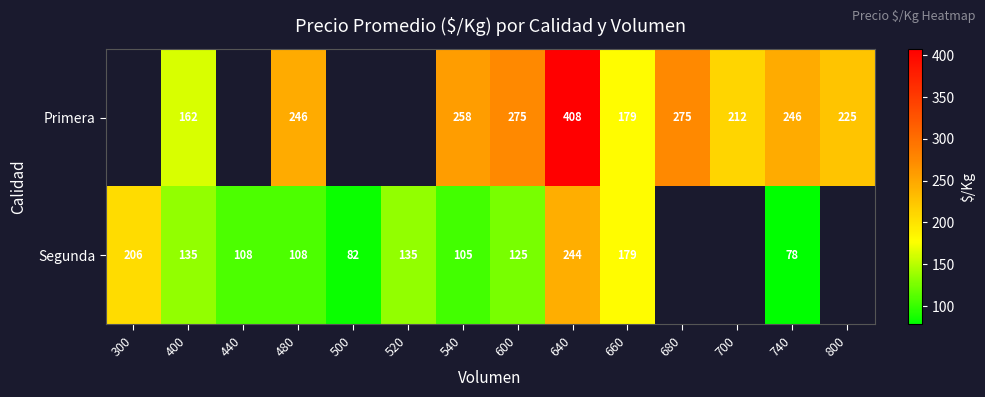

Which series changed the most between 540 and 640?

Primera